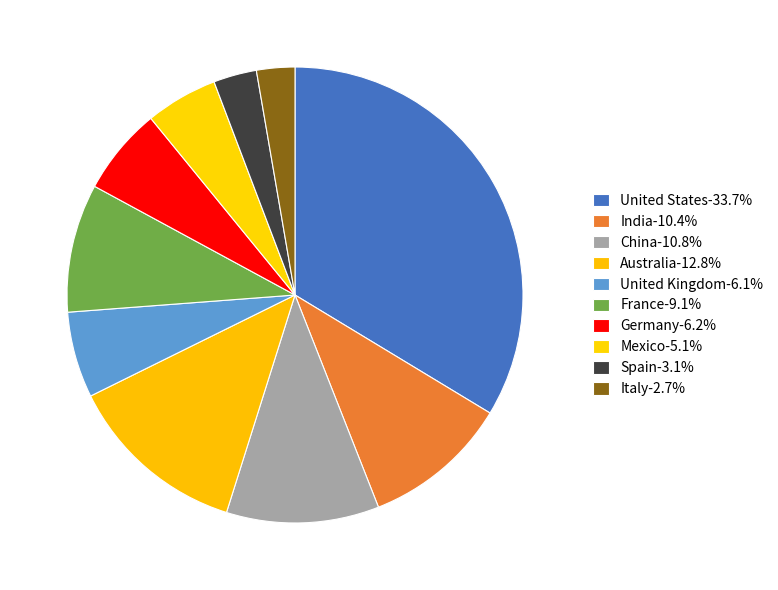

Which slice is the smallest?

Italy